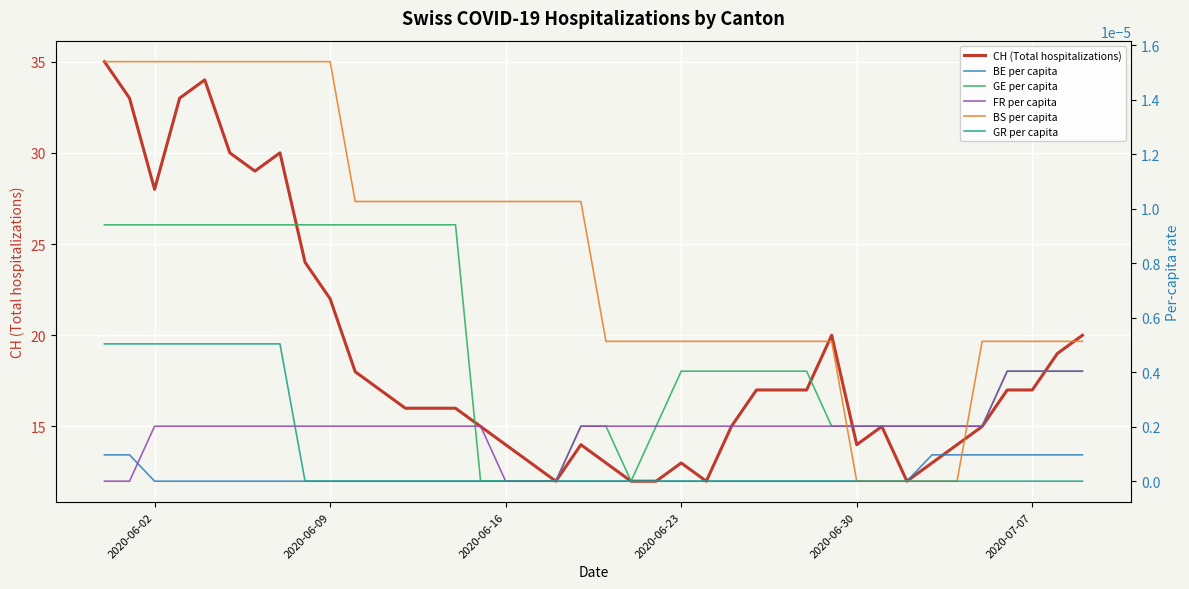

True or false: CH (Total hospitalizations) and GE per capita intersect in this chart.

False